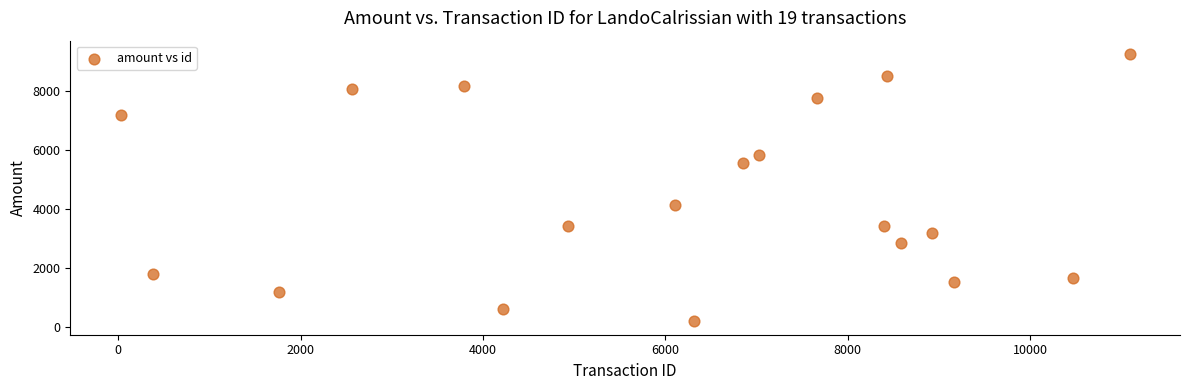

What Y value in the scatter plot is closest to 4721?

4147